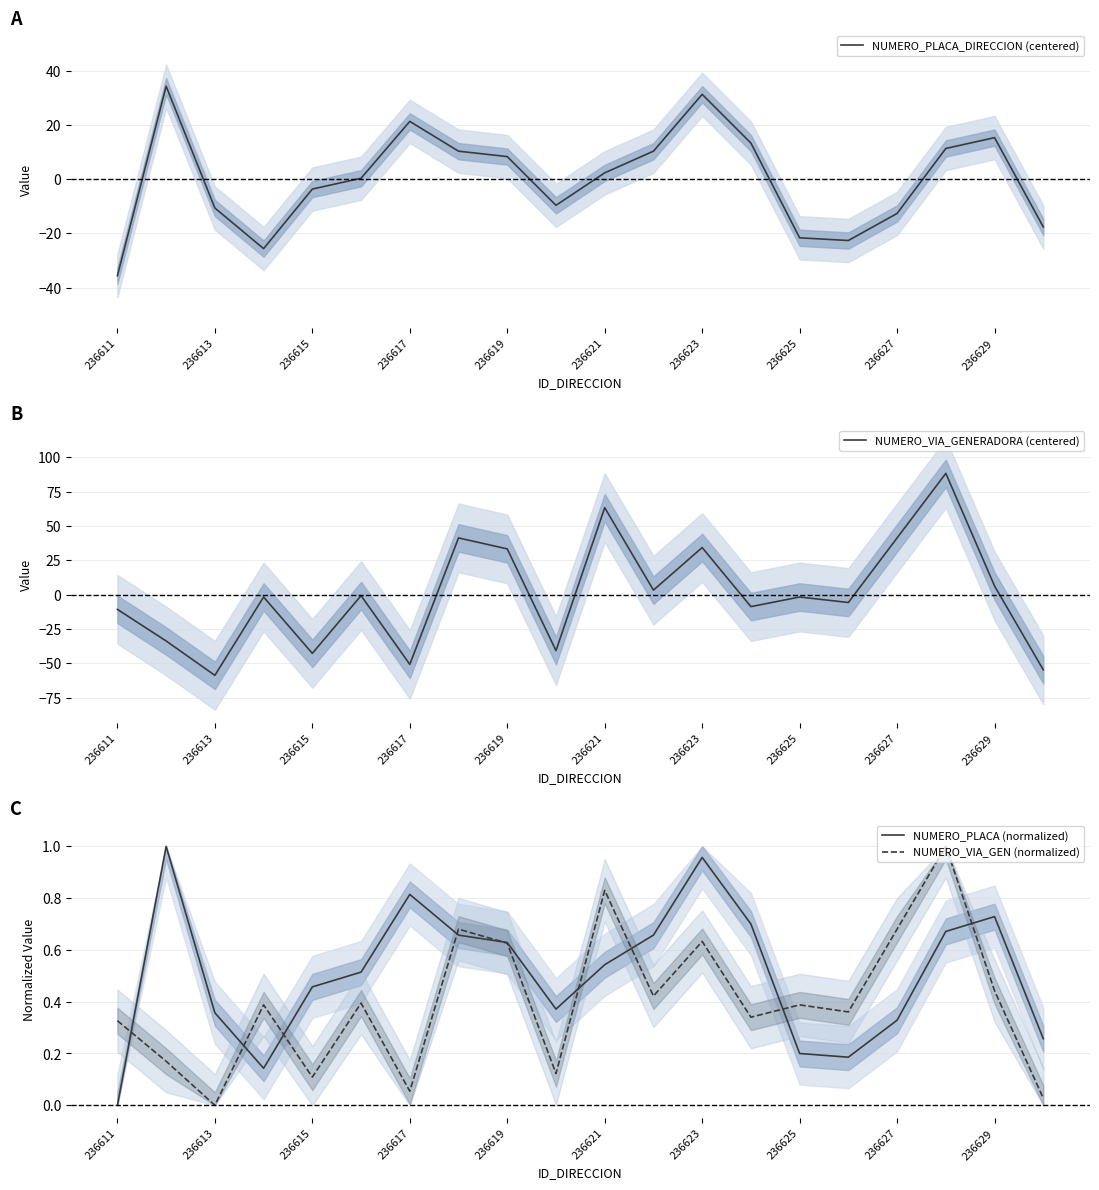

Which series has the largest range (max minus min)?

NUMERO_VIA_GENERADORA (centered)